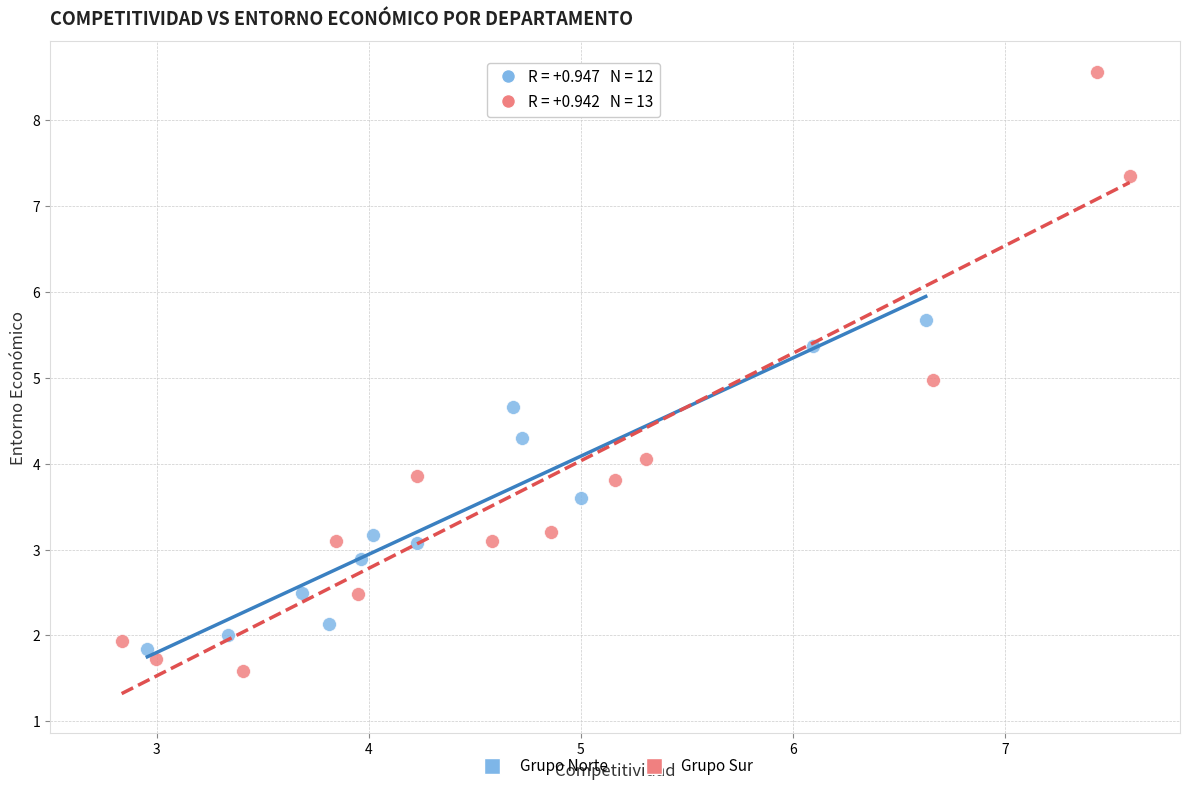

Which series has the largest Y range (max minus min)?

Grupo Sur